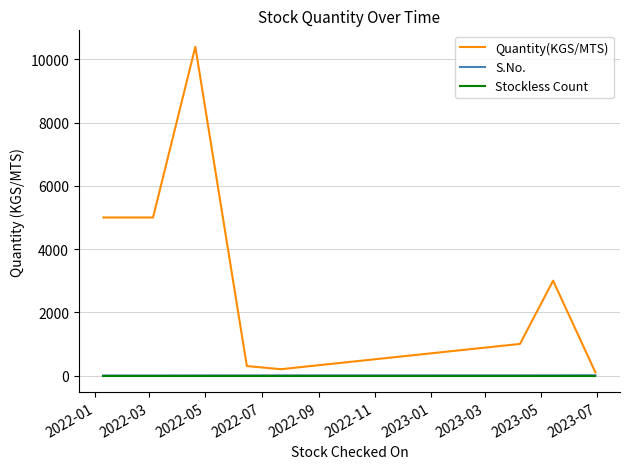

What is the greatest value displayed?

10400